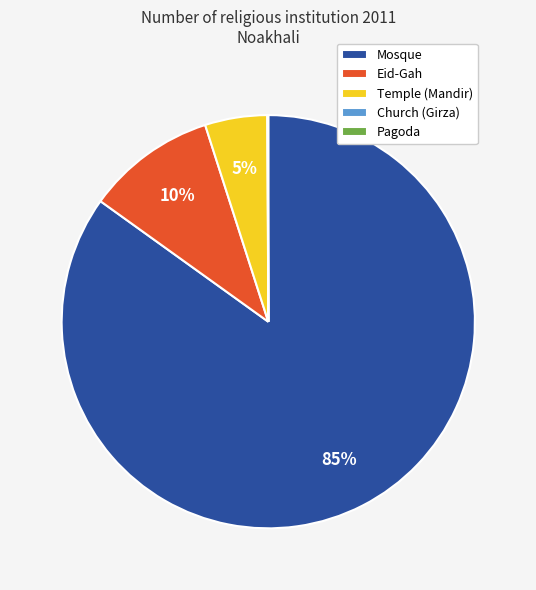

To the nearest percent, what is the average slice percentage?

20%